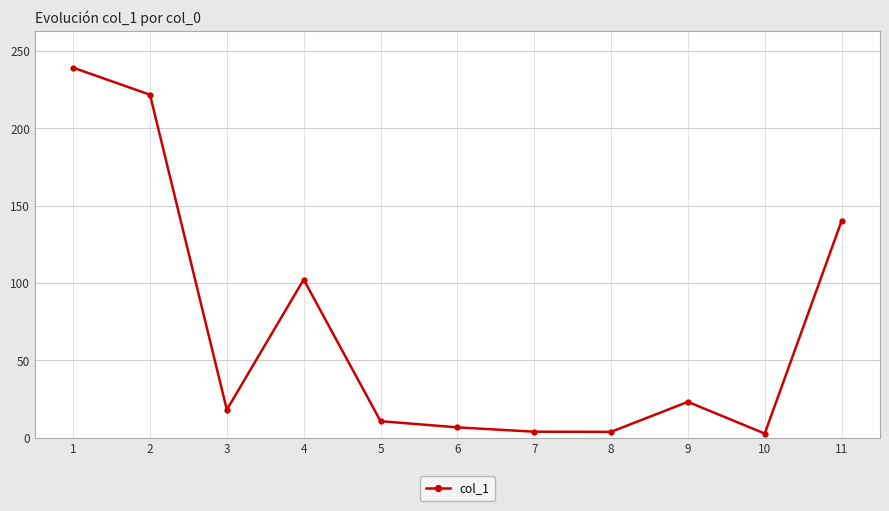

Does the chart have visible grid lines?

Yes